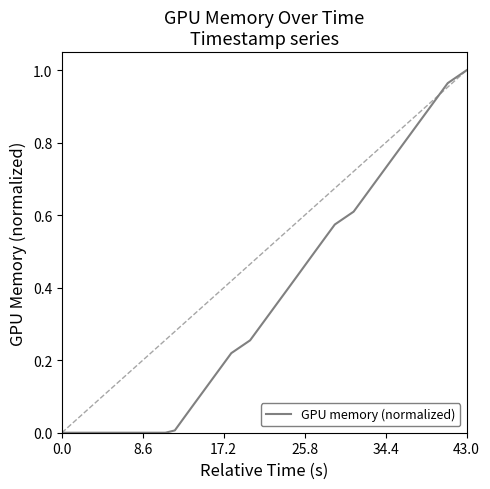

What is the difference between the maximum and minimum values?

1.0